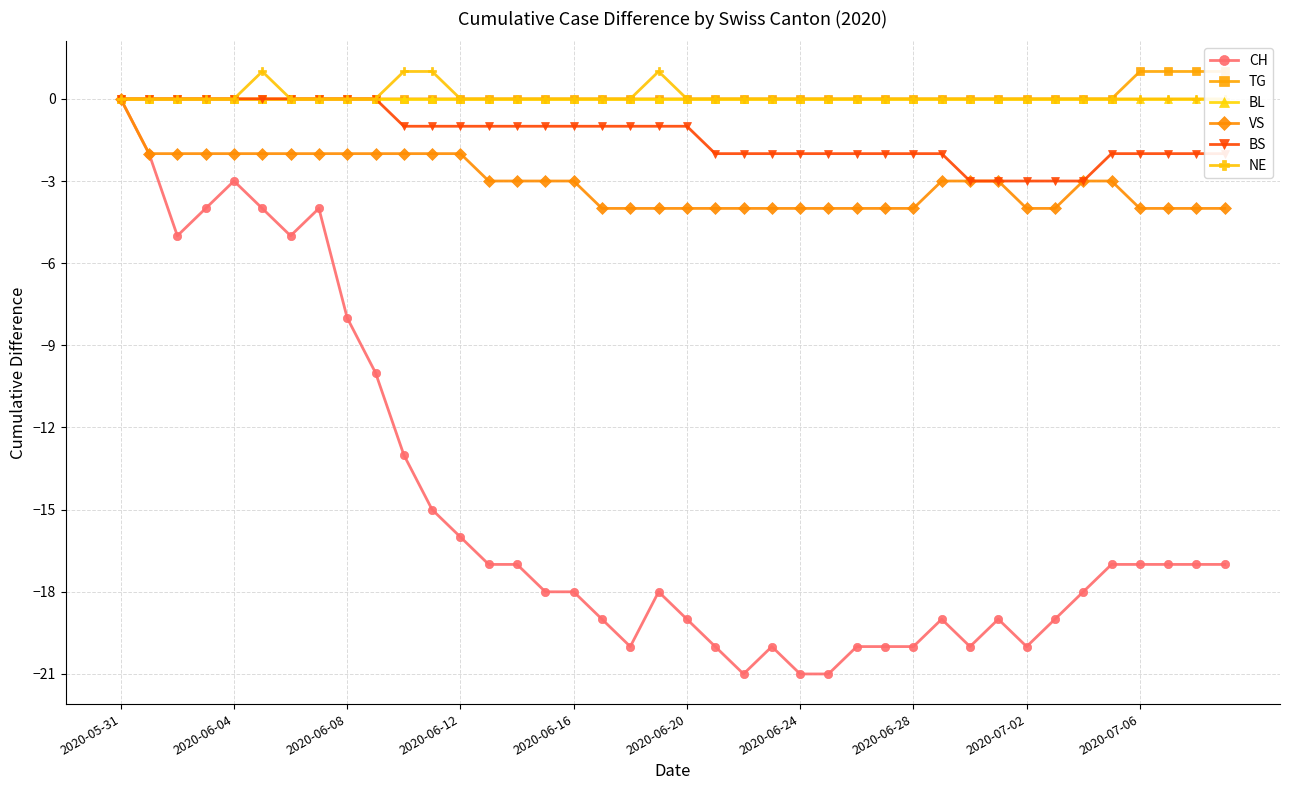

How many interior local valleys does the CH series have?

6